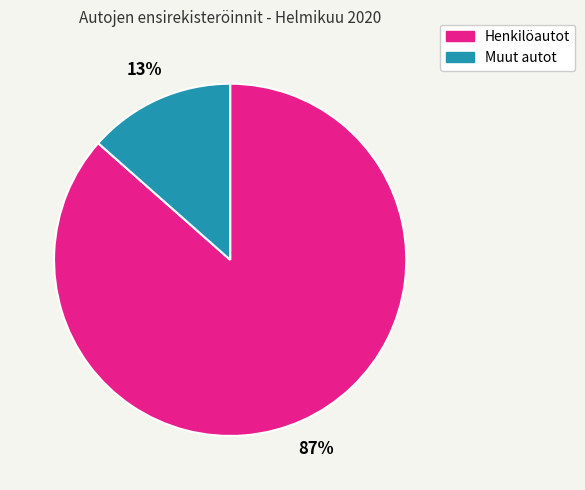

How many segments does this pie chart have?

2